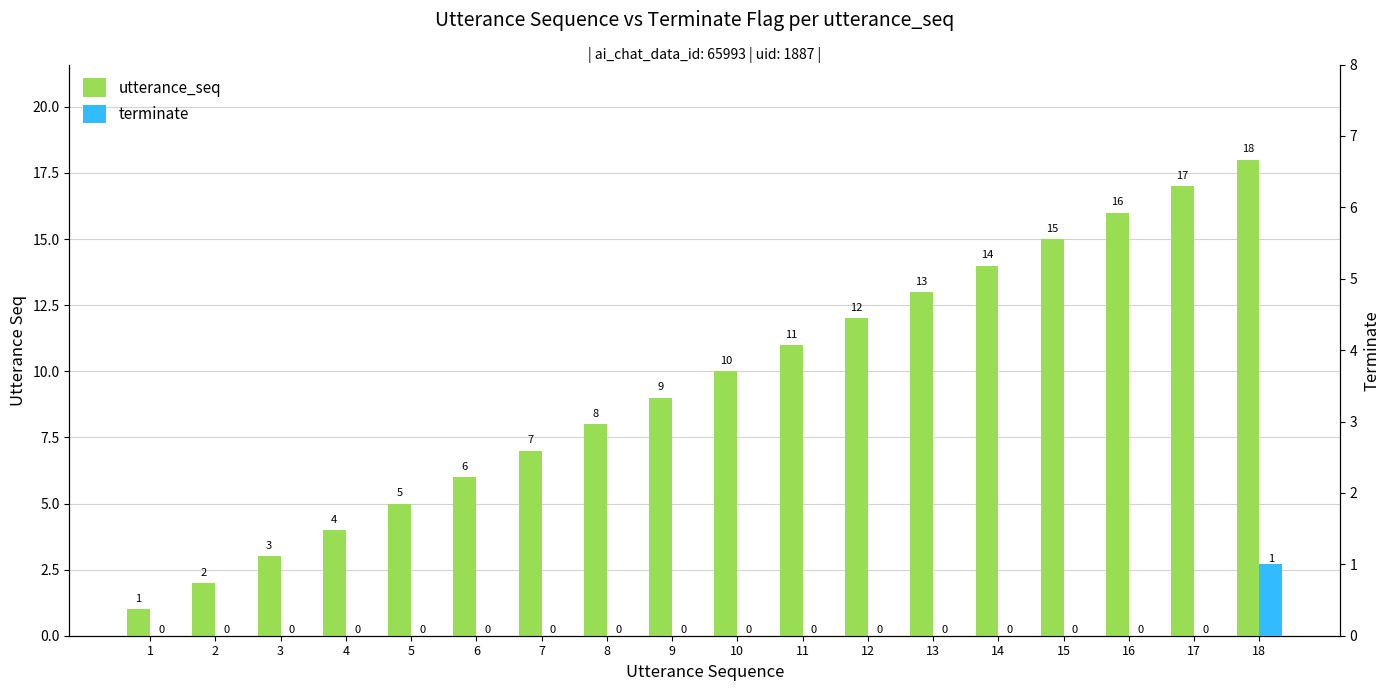

Is the value of terminate at 8 greater than the value of utterance_seq at 5?

No